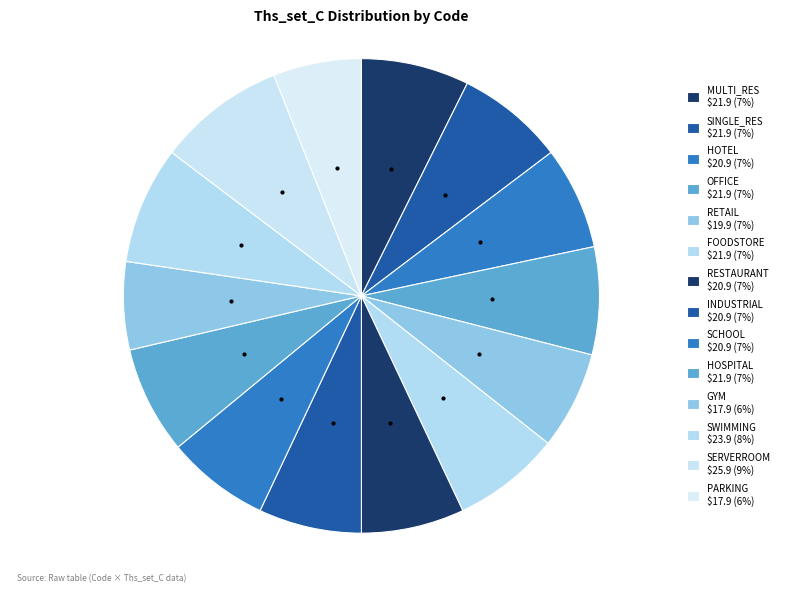

Count the number of slices in the pie.

14